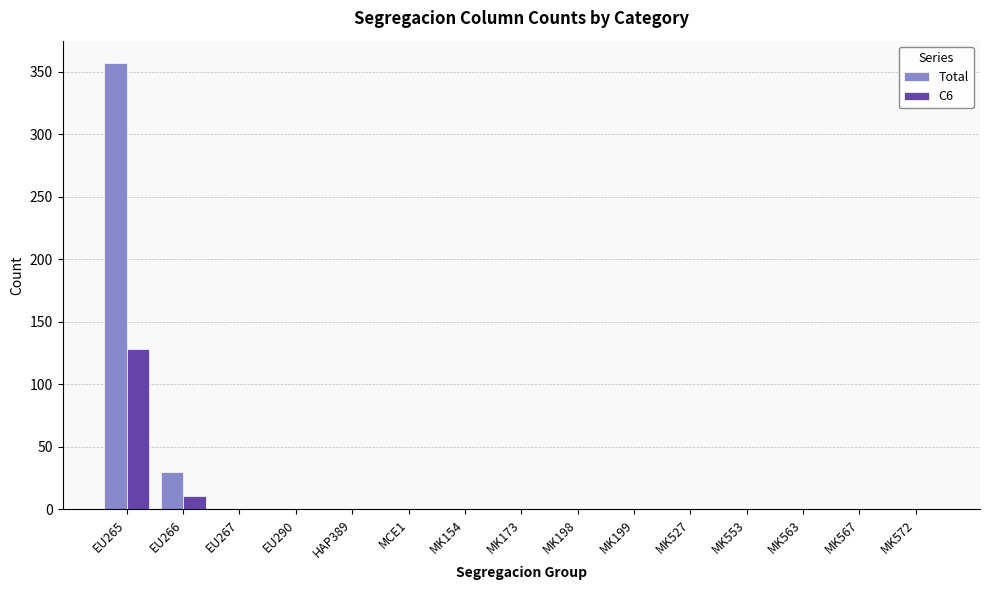

At which label does C6 reach its peak?

EU265